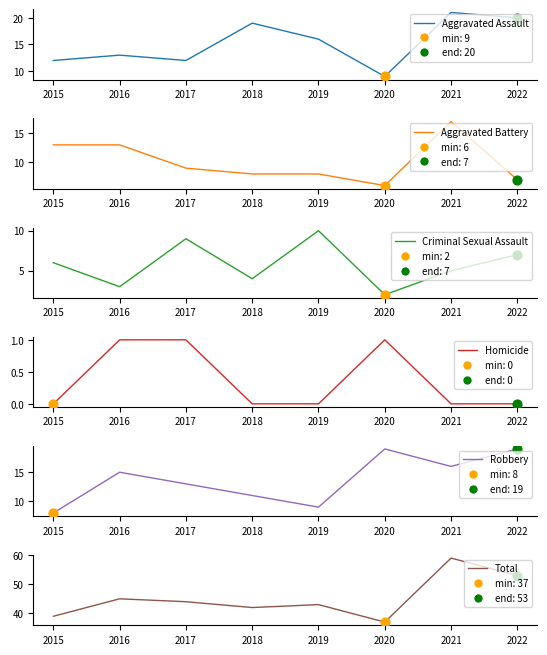

Which series contains the highest Y value?

Total